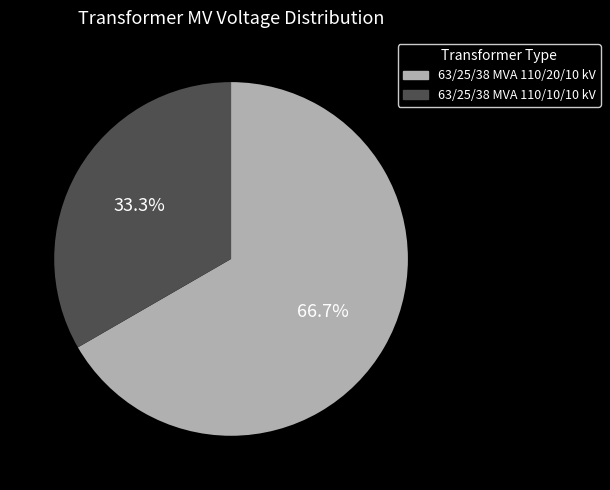

What is the ratio of the value at 63/25/38 MVA 110/10/10 kV to the value at 63/25/38 MVA 110/20/10 kV?

0.5